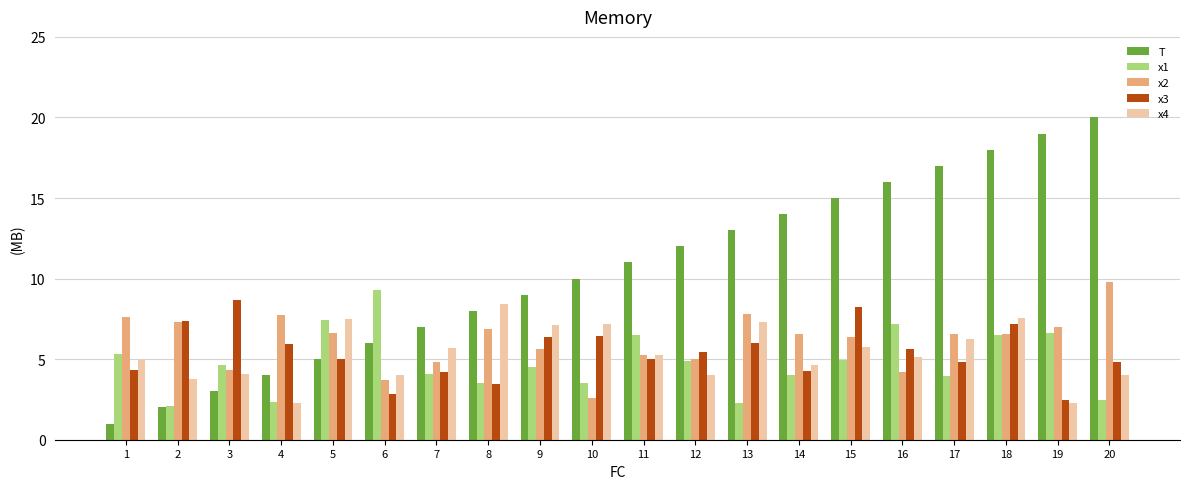

The x2 series shows 13.6 at 13. True or false?

False